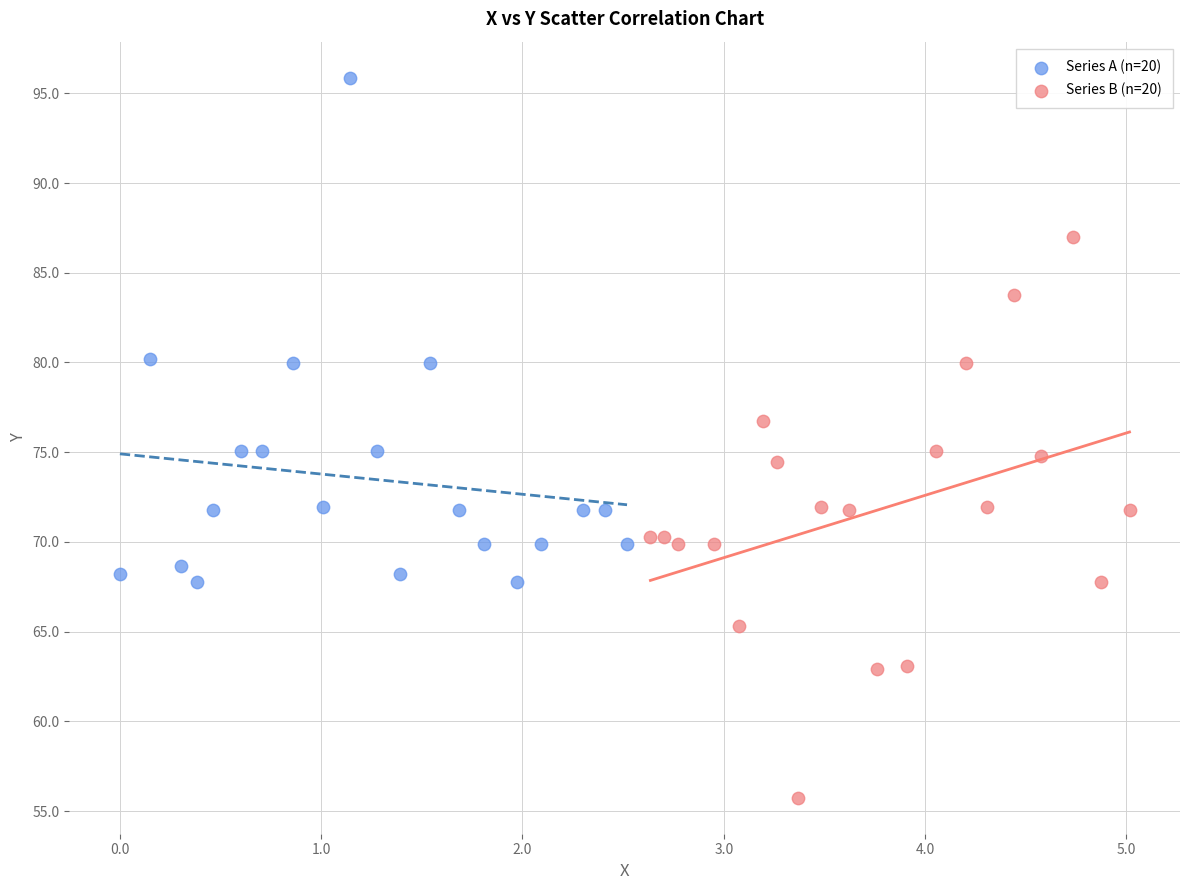

Which series contains the highest Y value?

Series A (n=20)